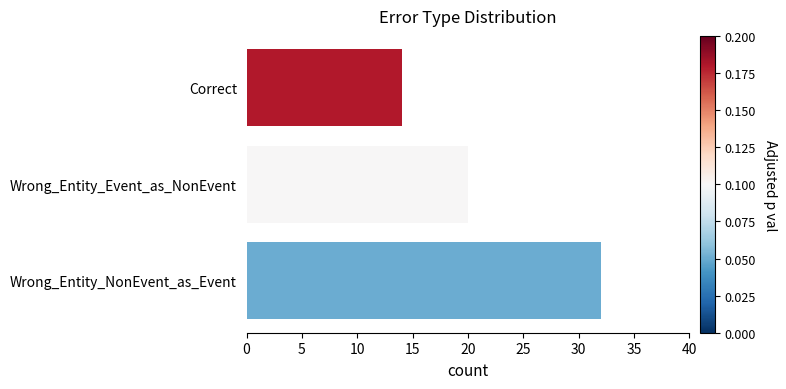

List the labels in order of value, largest first.

Wrong_Entity_NonEvent_as_Event, Wrong_Entity_Event_as_NonEvent, Correct